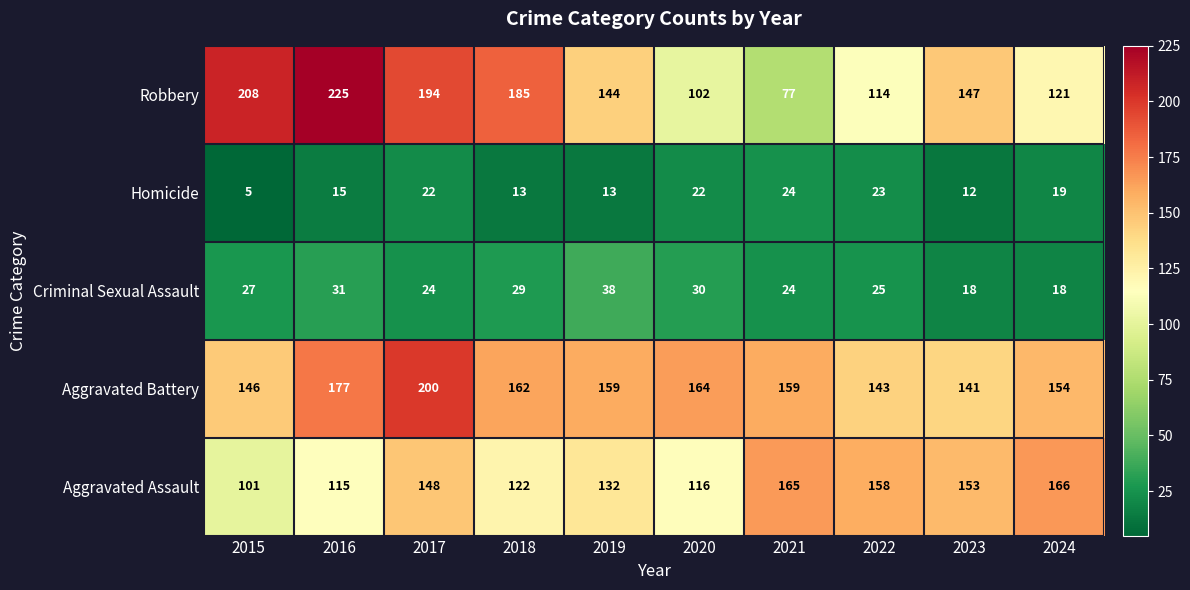

Between 2019 and 2023, which series saw the biggest shift?

Aggravated Assault